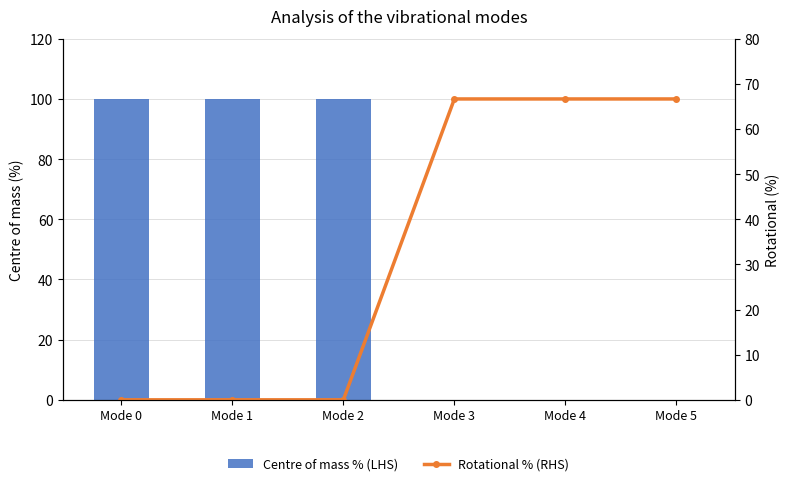

Are the bars horizontal?

No